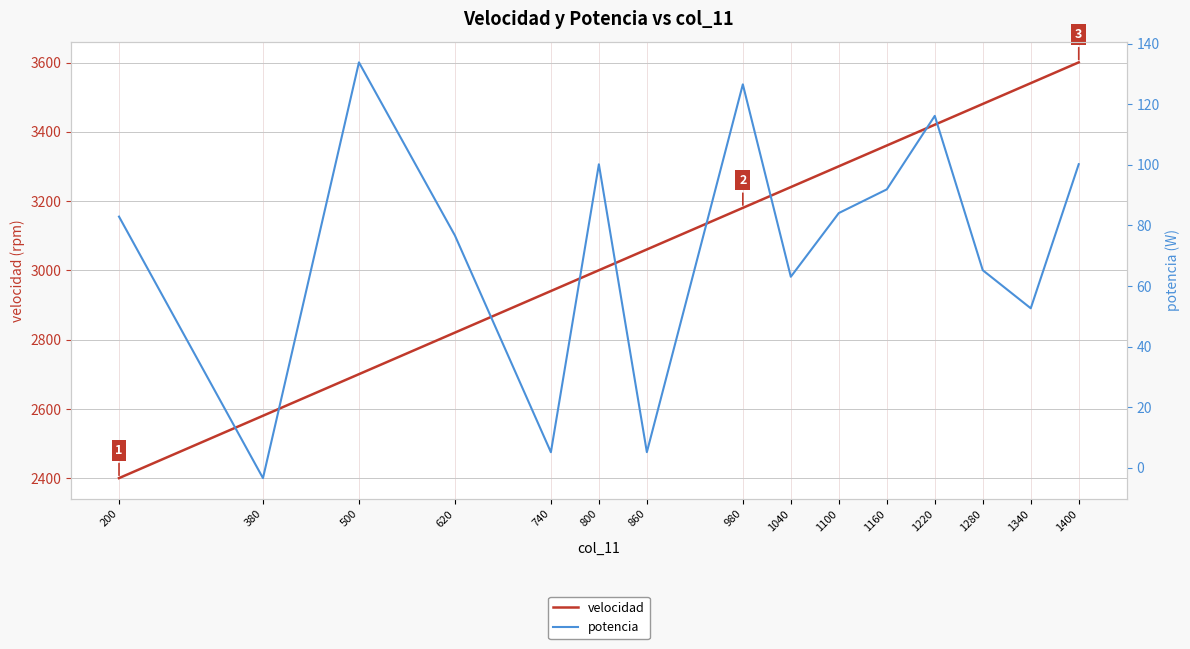

Rank the categories by potencia value from lowest to highest.

380, 740, 860, 1340, 1040, 1280, 620, 200, 1100, 1160, 800, 1400, 1220, 980, 500